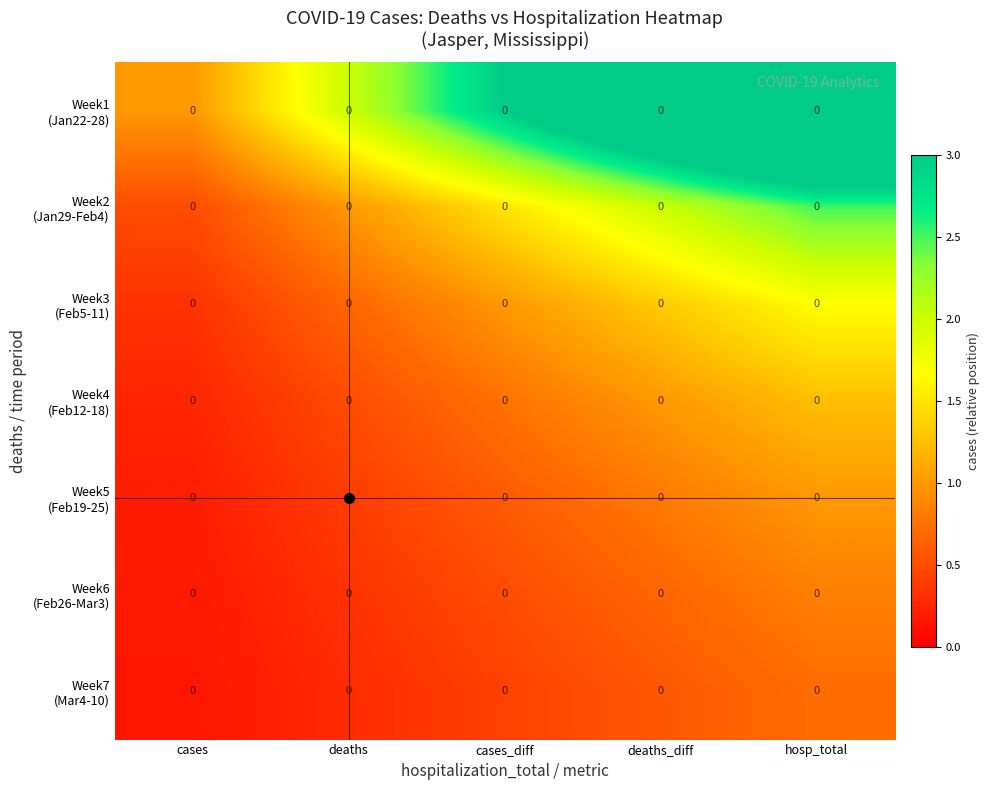

What is the difference between the highest and lowest values at deaths_diff?

3.4